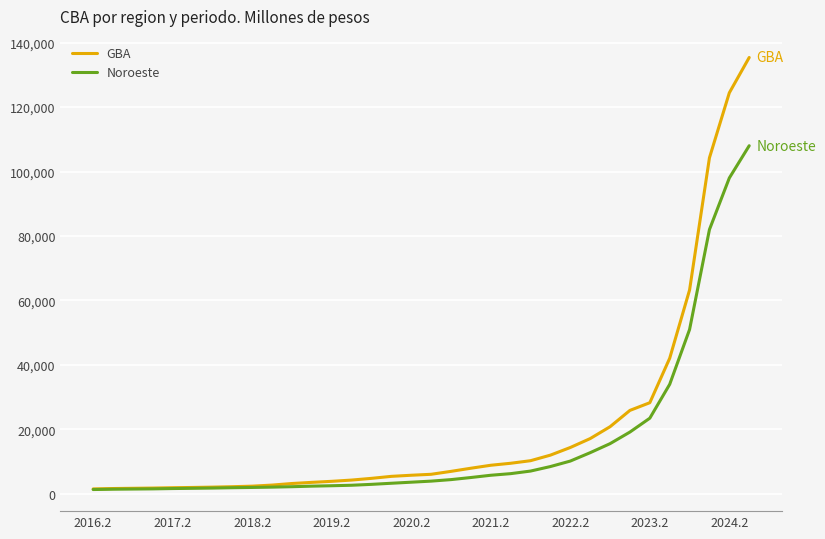

List the series in order of their peak value, highest first.

GBA, Noroeste